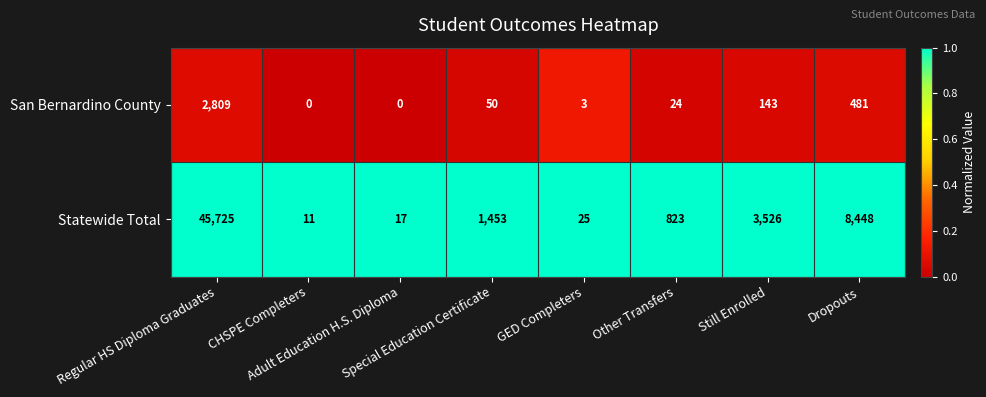

Rank the series by their average value, from highest to lowest.

Statewide Total, San Bernardino County